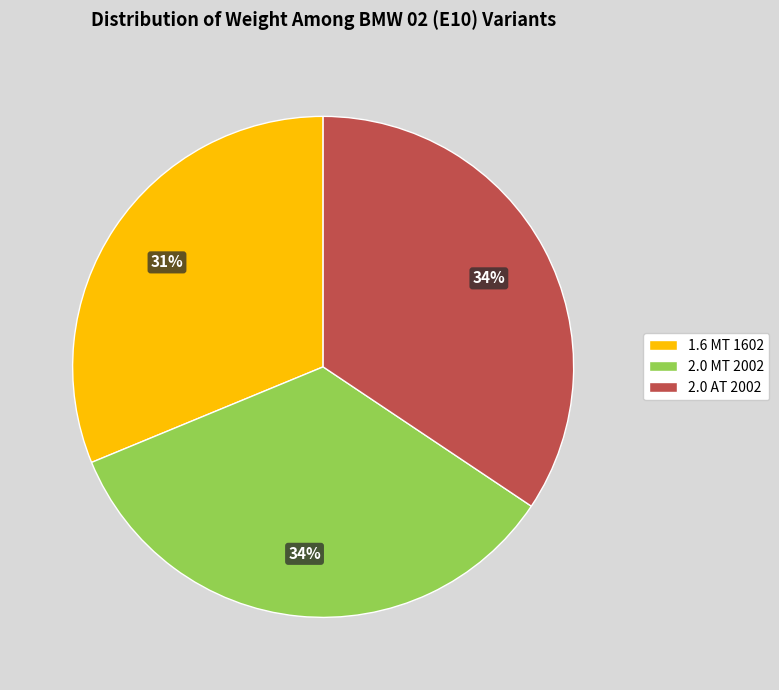

Combined, do 2.0 MT 2002 and 2.0 AT 2002 account for over 50%?

Yes